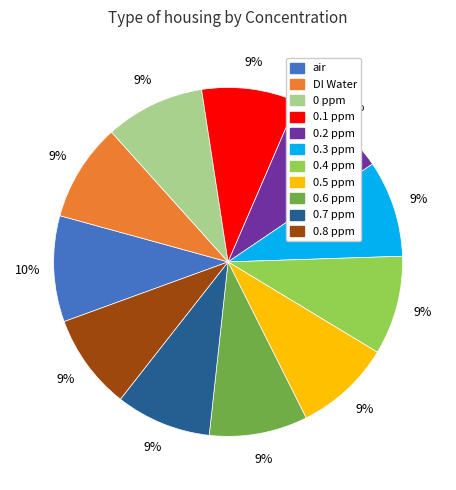

Is the sum of 0.5 ppm and air greater than half?

No